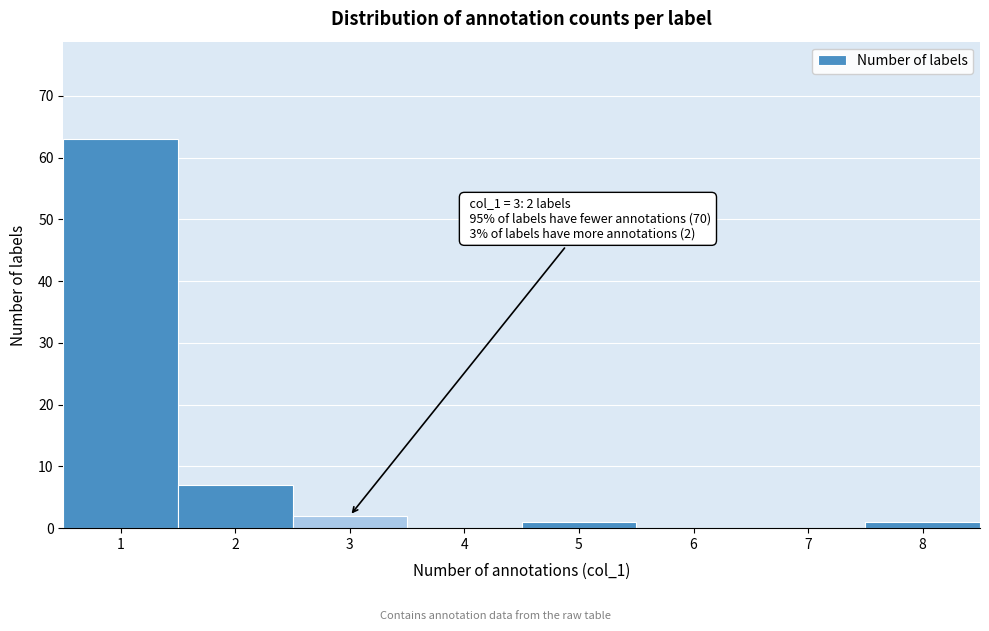

Reading right to left, transcribe all the data shown in this chart.

8=1	7=0	6=0	5=1	4=0	3=2	2=7	1=63